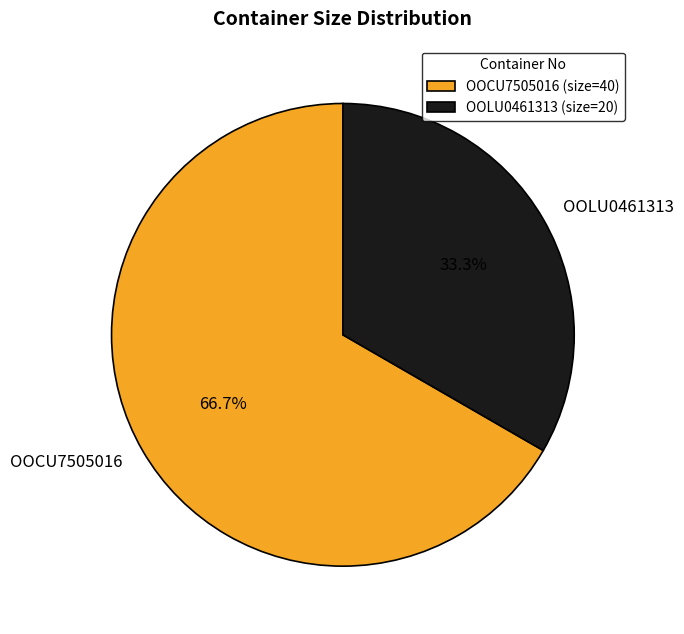

How many slices are in this pie chart?

2